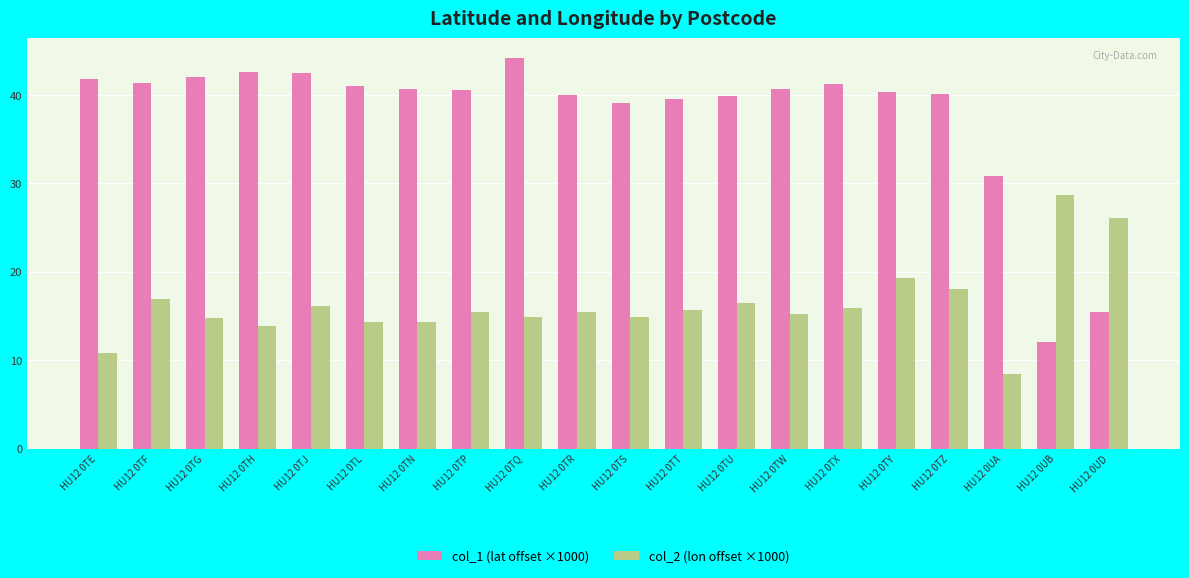

What is the highest value of the col_2 (lon offset ×1000) series?

28.6